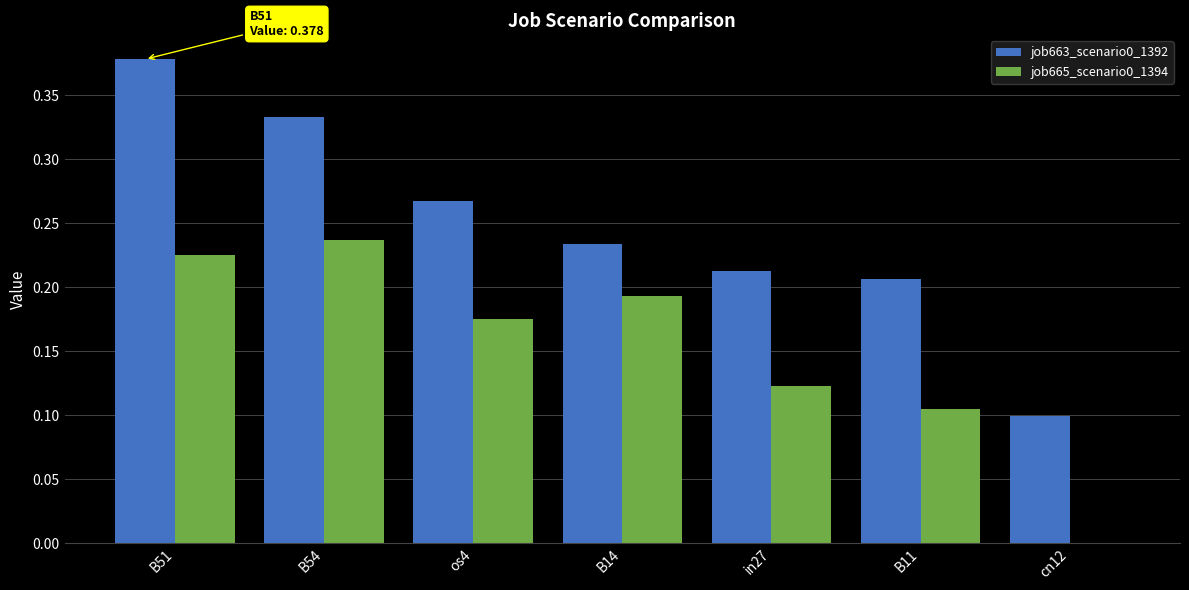

Between B54 and in27, which series saw the biggest shift?

job663_scenario0_1392